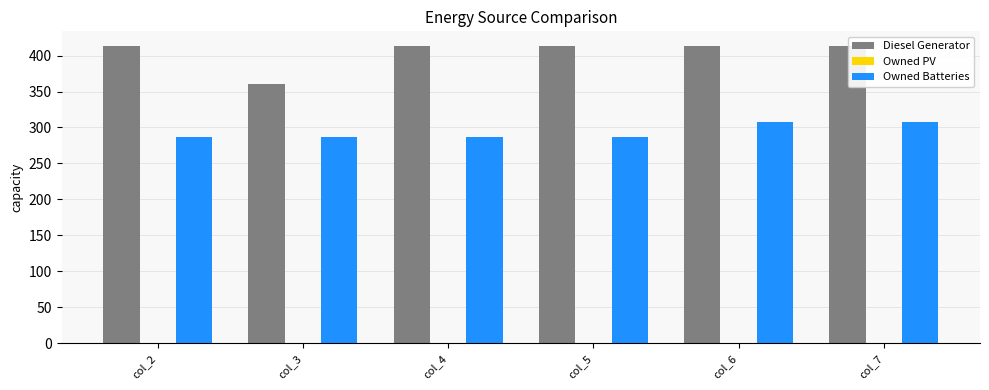

Does the chart contain any negative values?

No